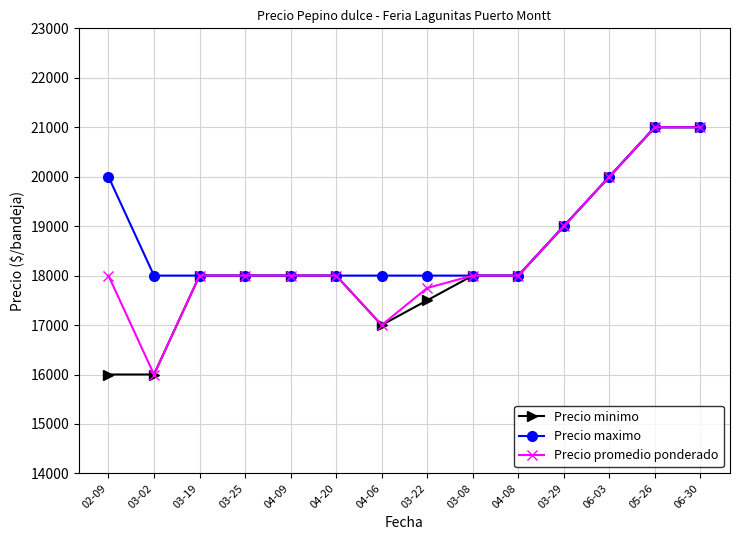

True or false: Precio promedio ponderado and Precio minimo cross at least once.

False